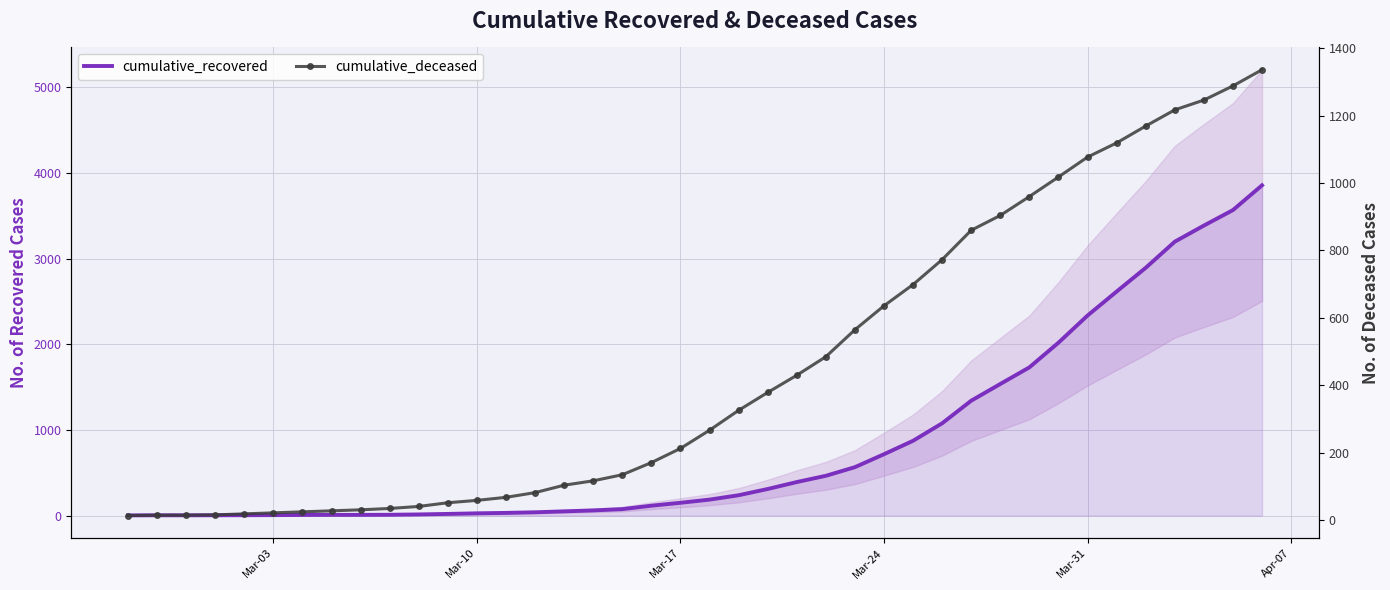

What is the sum of all cumulative_recovered values?

33916